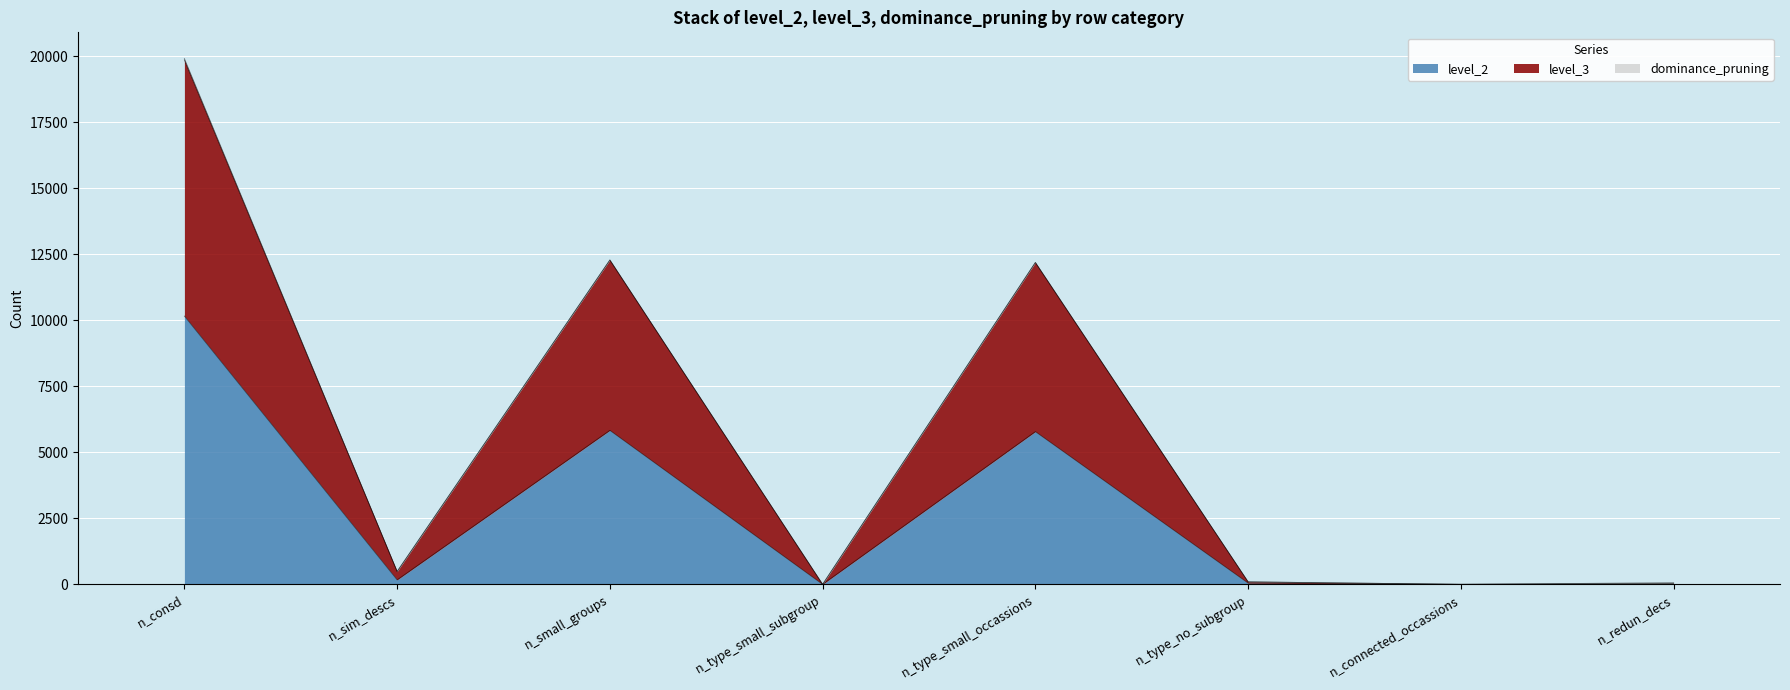

Which category has the highest value in the level_2 series?

n_consd